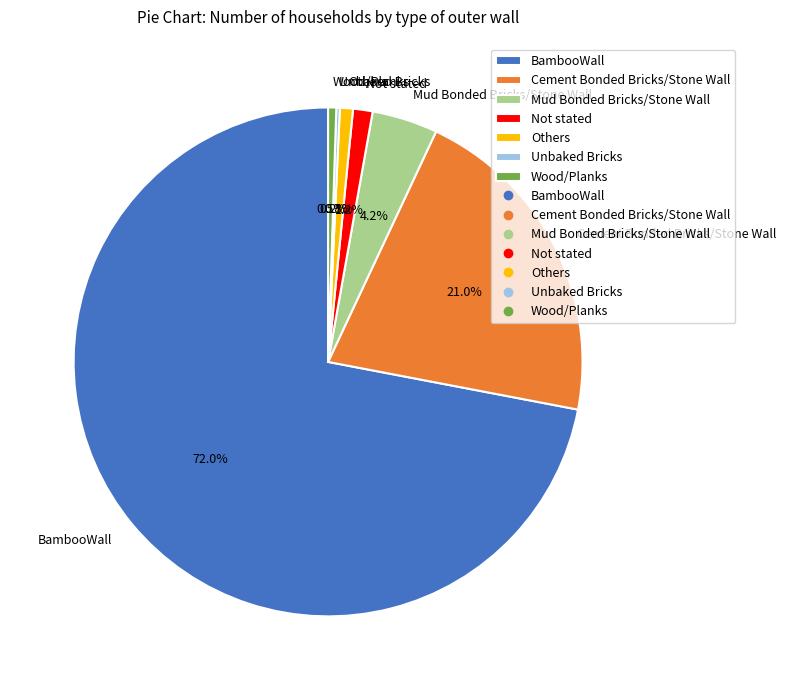

Which category accounts for the majority?

BambooWall